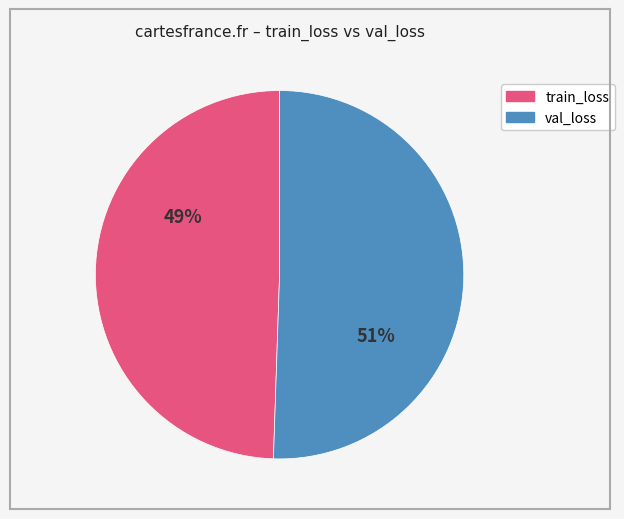

Is it true that val_loss is 51% of the pie?

True